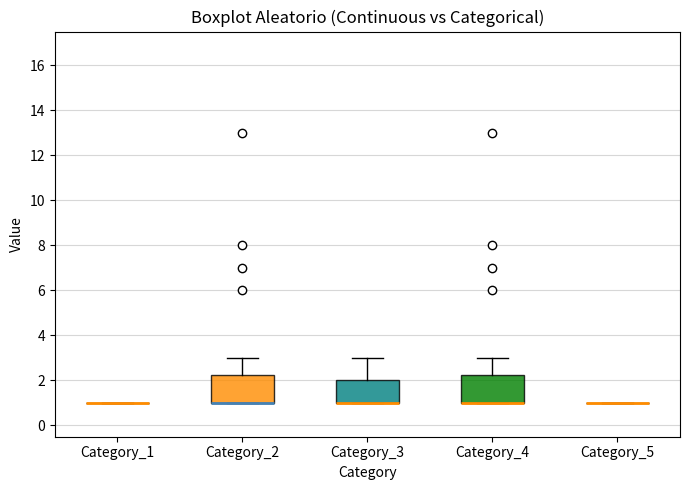

Reading left to right, read every box against the y-axis: the position of its median line, the range the box covers, and the ends of its whiskers. The values are not printed on the chart, so give them approximately, as read against the axis.

Category_1: box collapsed to a line at 1.0, whiskers 1.0 to 1.0
Category_2: median 1.0 (drawn on the box's lower edge), box 1.0 to 2.2, whiskers 1.0 to 3.0
Category_3: median 1.0 (drawn on the box's lower edge), box 1.0 to 2.0, whiskers 1.0 to 3.0
Category_4: median 1.0 (drawn on the box's lower edge), box 1.0 to 2.2, whiskers 1.0 to 3.0
Category_5: box collapsed to a line at 1.0, whiskers 1.0 to 1.0